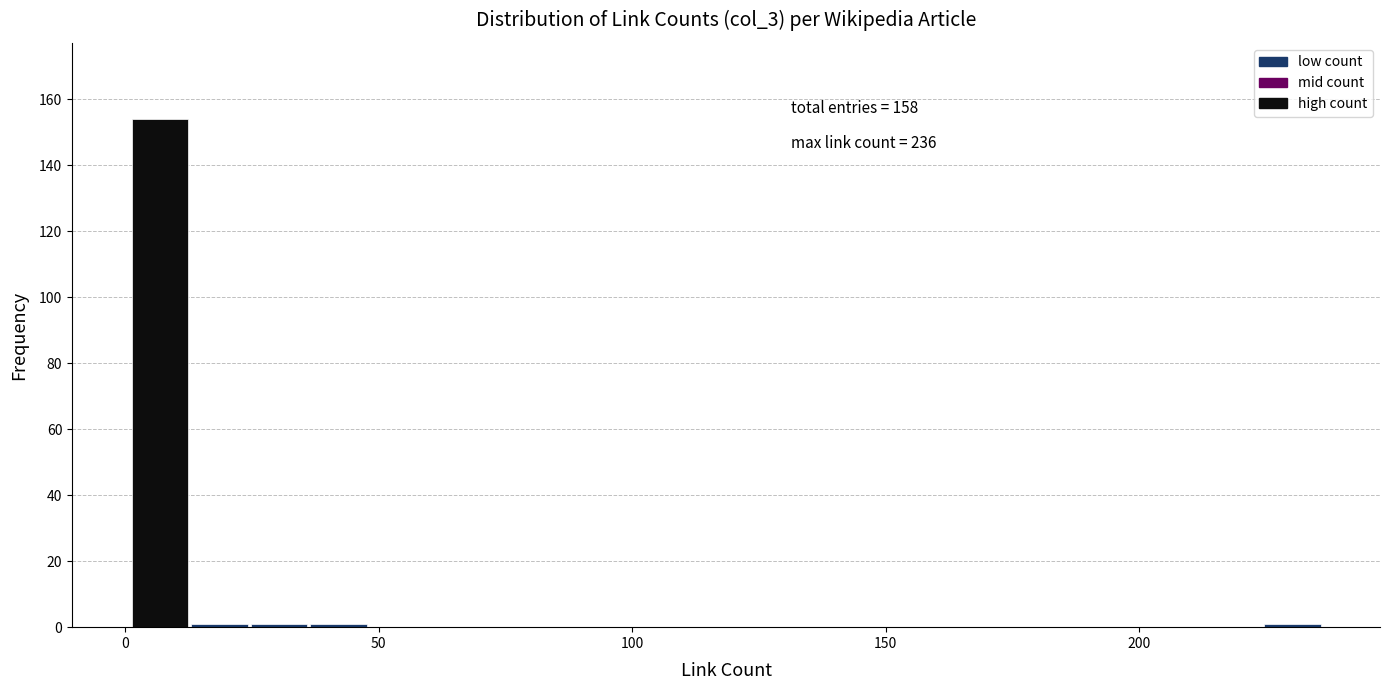

Around what value on the x-axis is the tallest bar? Give the approximate position of its centre, as read against the axis.

5